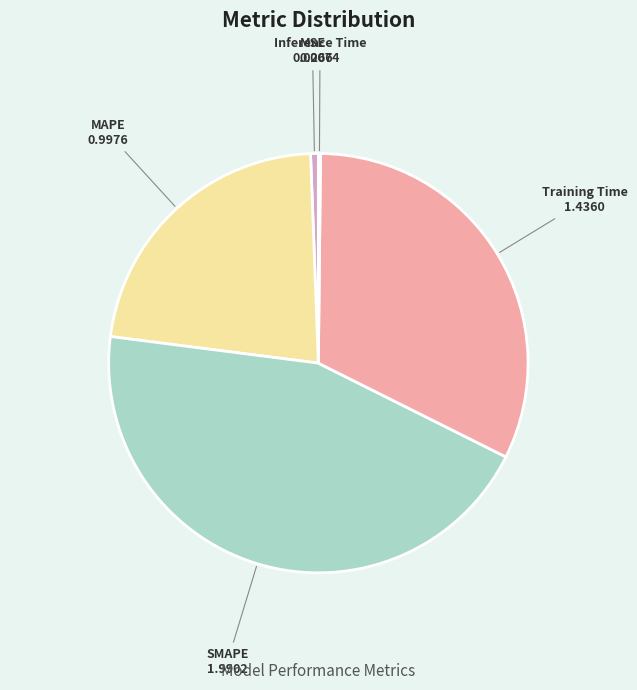

True or false: Training Time accounts for 44% of the total.

False